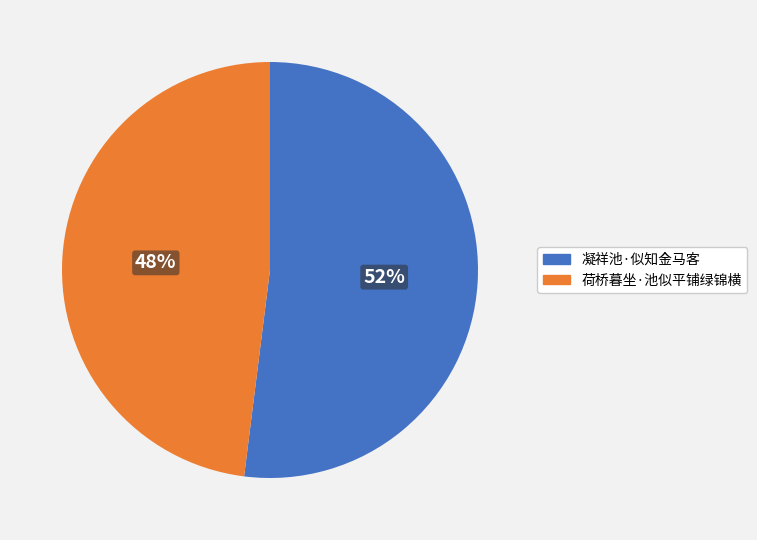

To the nearest percent, what percentage of the pie is 凝祥池·似知金马客?

52%